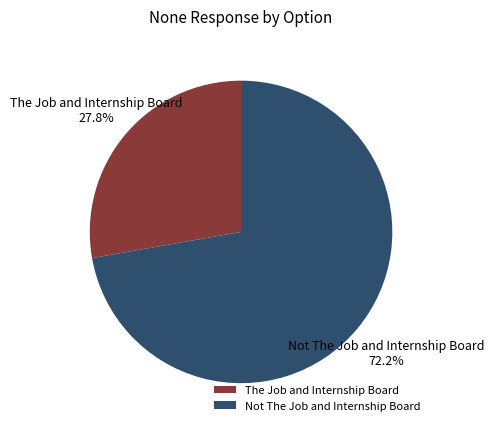

What is the majority slice?

Not The Job and Internship Board